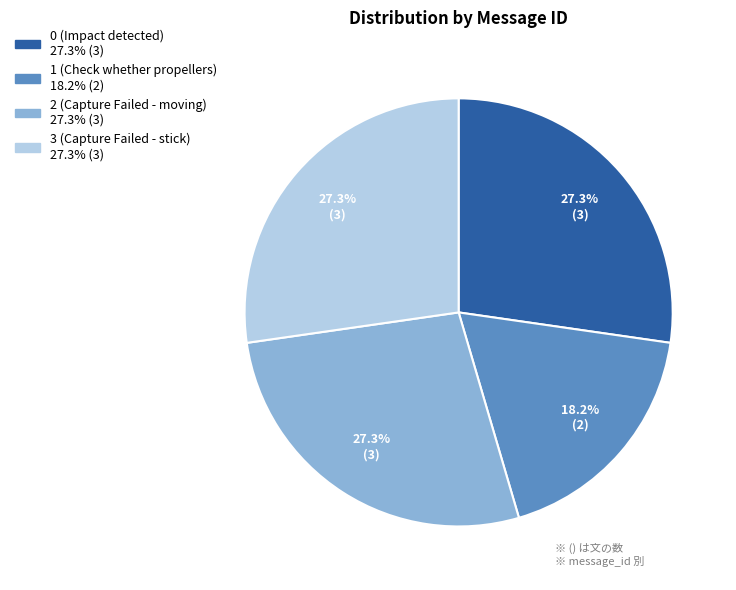

True or false: 3 (Capture Failed - stick) accounts for 27% of the total.

True